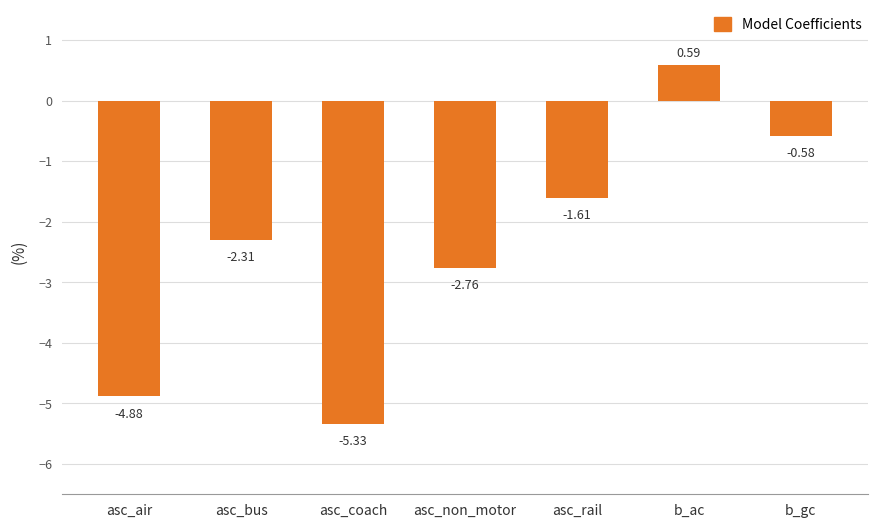

Where does the data first go above -2?

asc_rail